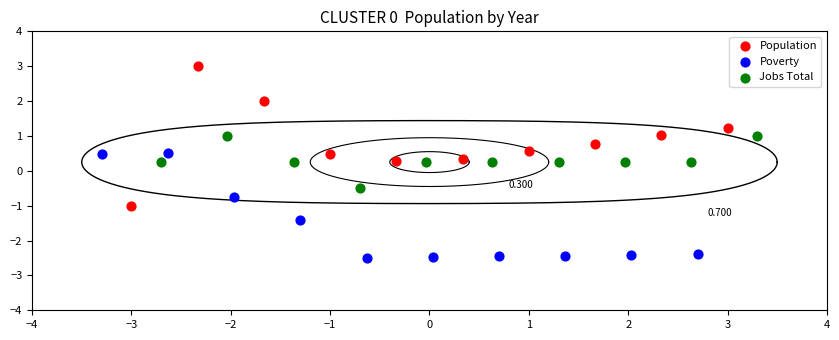

What are all the series names shown in the legend?

Population, Poverty, Jobs Total